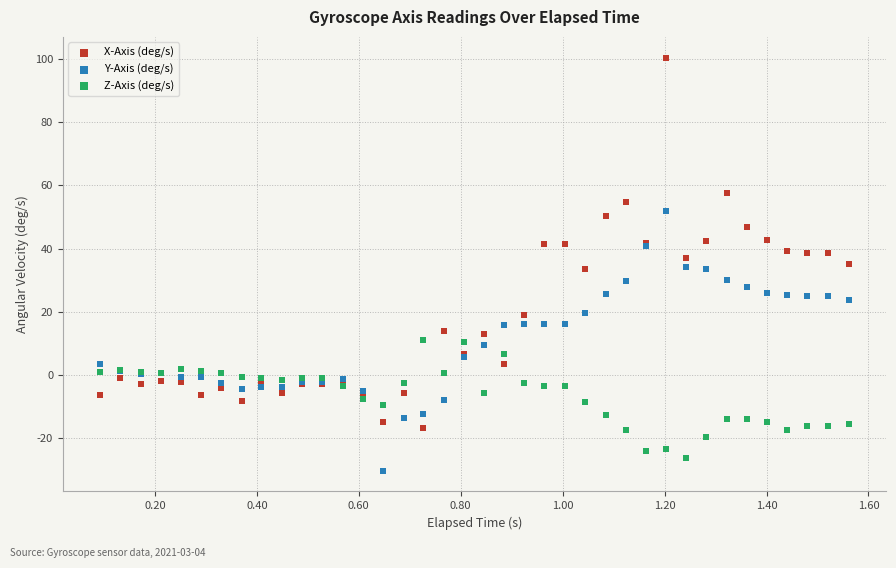

What is the X range (max minus min) for the scatter plot?

1.5